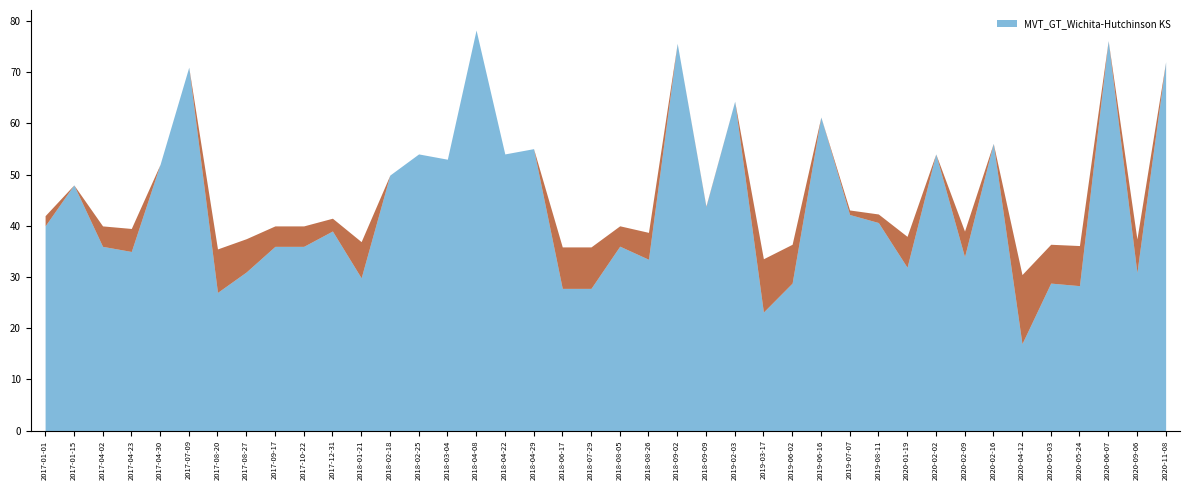

True or false: the data shows 15.1 at 2018-02-18.

False